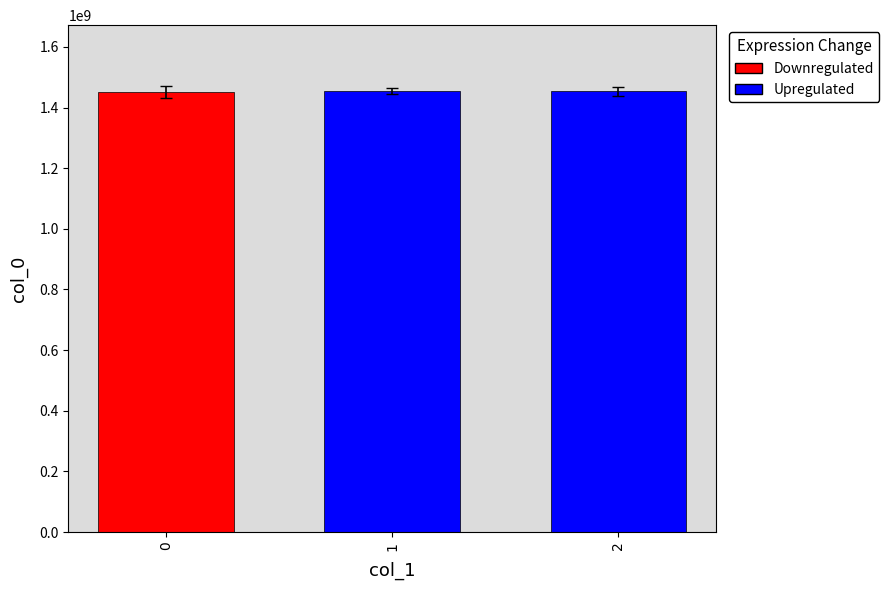

Which series has the widest spread of values?

Upregulated